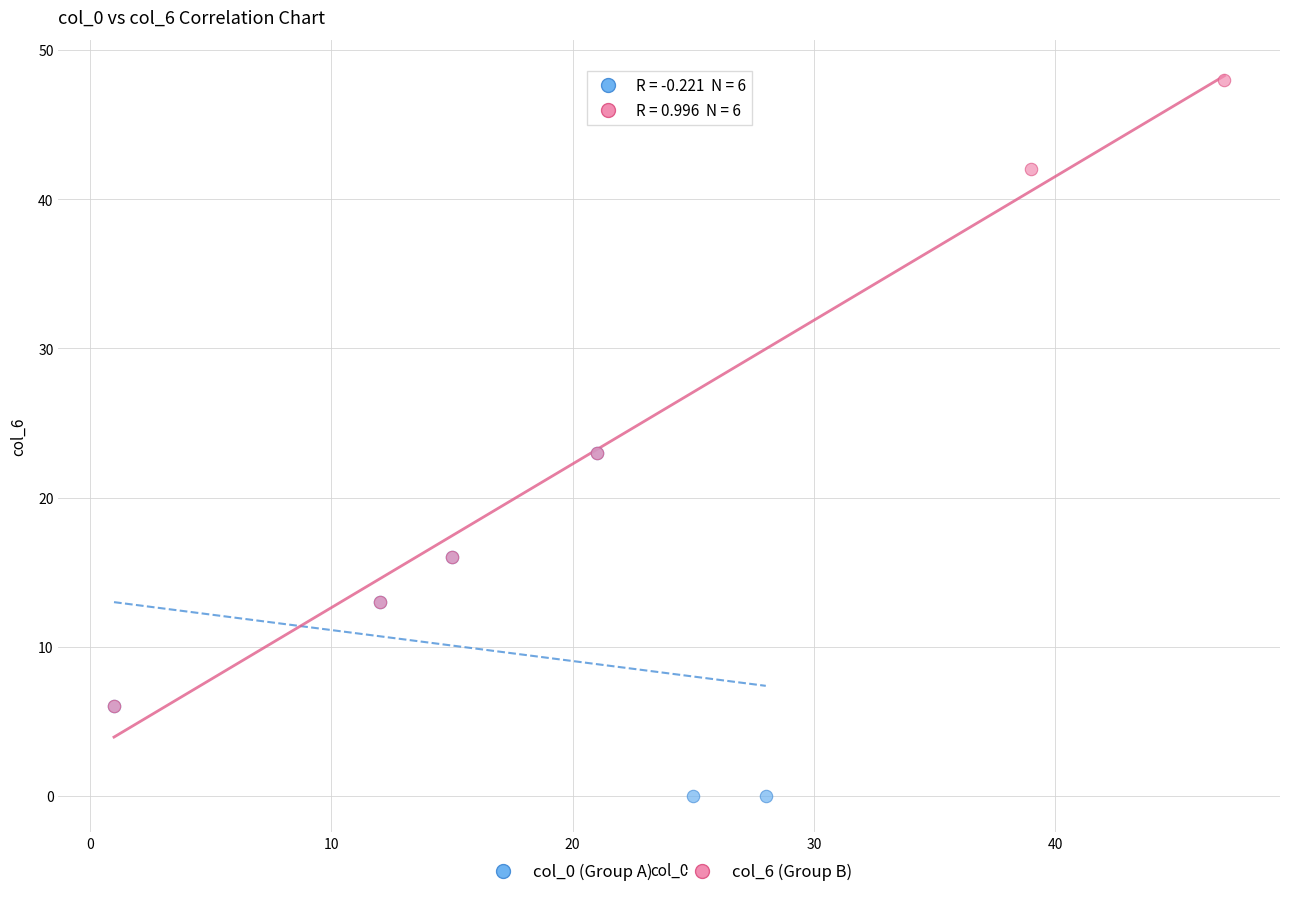

Which series contains the highest Y value?

col_6 (Group B)